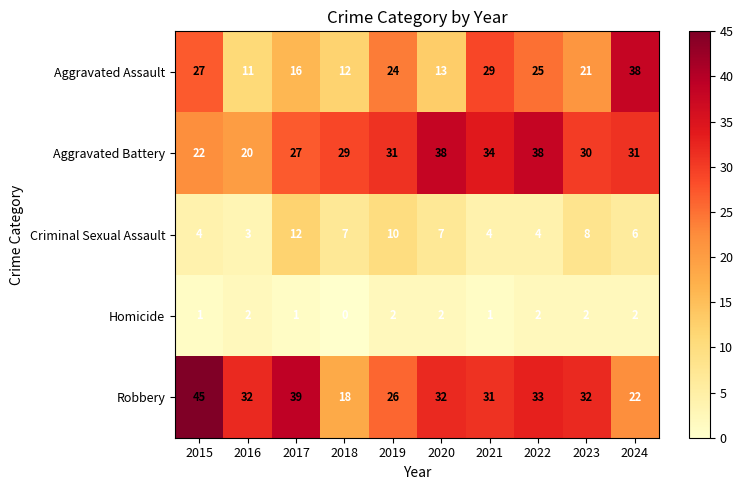

What is the total value across all series at 2021?

99